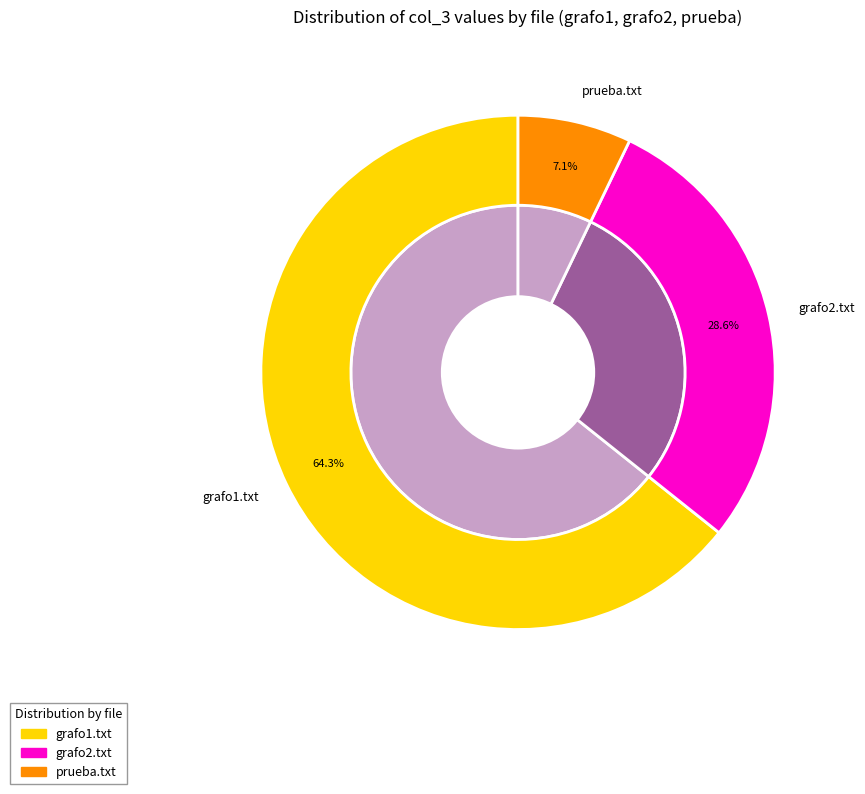

What is the ratio of the value at grafo2.txt to the value at grafo1.txt?

0.4